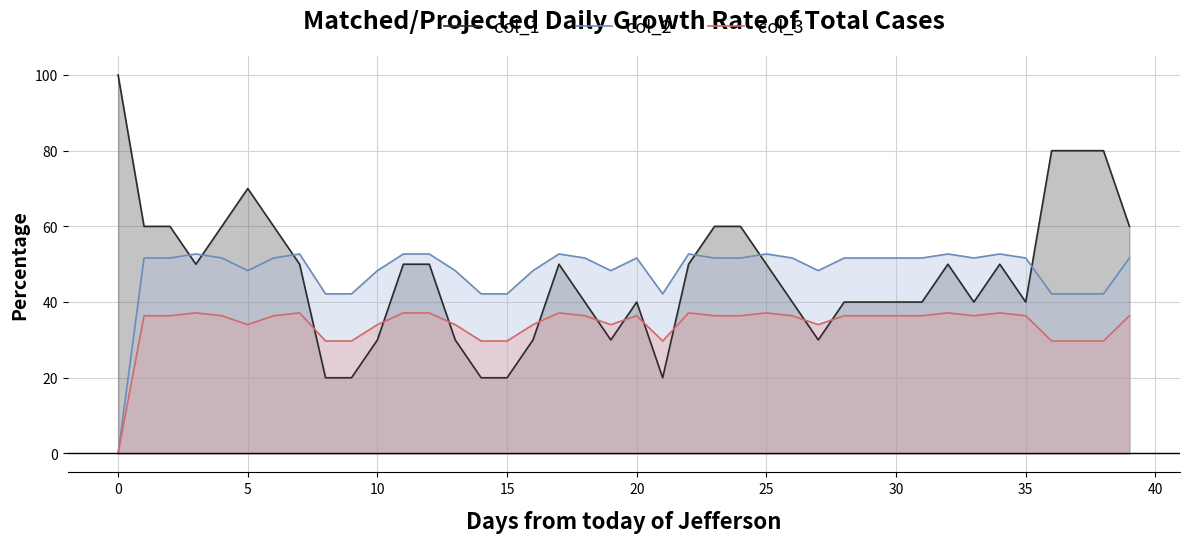

Reading right to left, transcribe all the data shown in this chart.

col_1: 60.0	80.0	80.0	80.0	40.0	50.0	40.0	50.0	40.0	40.0	40.0	40.0	30.0	40.0	50.0	60.0	60.0	50.0	20.0	40.0	30.0	40.0	50.0	30.0	20.0	20.0	30.0	50.0	50.0	30.0	20.0	20.0	50.0	60.0	70.0	60.0	50.0	60.0	60.0	100.0
col_2: 51.6	42.2	42.2	42.2	51.6	52.7	51.6	52.7	51.6	51.6	51.6	51.6	48.3	51.6	52.7	51.6	51.6	52.7	42.2	51.6	48.3	51.6	52.7	48.3	42.2	42.2	48.3	52.7	52.7	48.3	42.2	42.2	52.7	51.6	48.3	51.6	52.7	51.6	51.6	0.0
col_3: 36.4	29.7	29.7	29.7	36.4	37.1	36.4	37.1	36.4	36.4	36.4	36.4	34.0	36.4	37.1	36.4	36.4	37.1	29.7	36.4	34.0	36.4	37.1	34.0	29.7	29.7	34.0	37.1	37.1	34.0	29.7	29.7	37.1	36.4	34.0	36.4	37.1	36.4	36.4	0.0